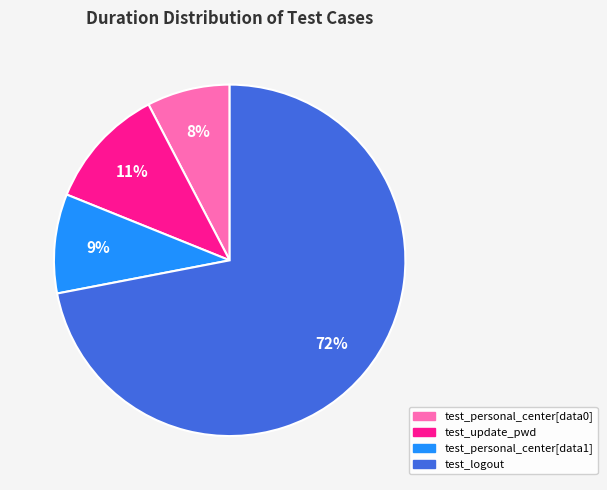

What percentage is the test_personal_center[data1] slice, to the nearest percent?

9%